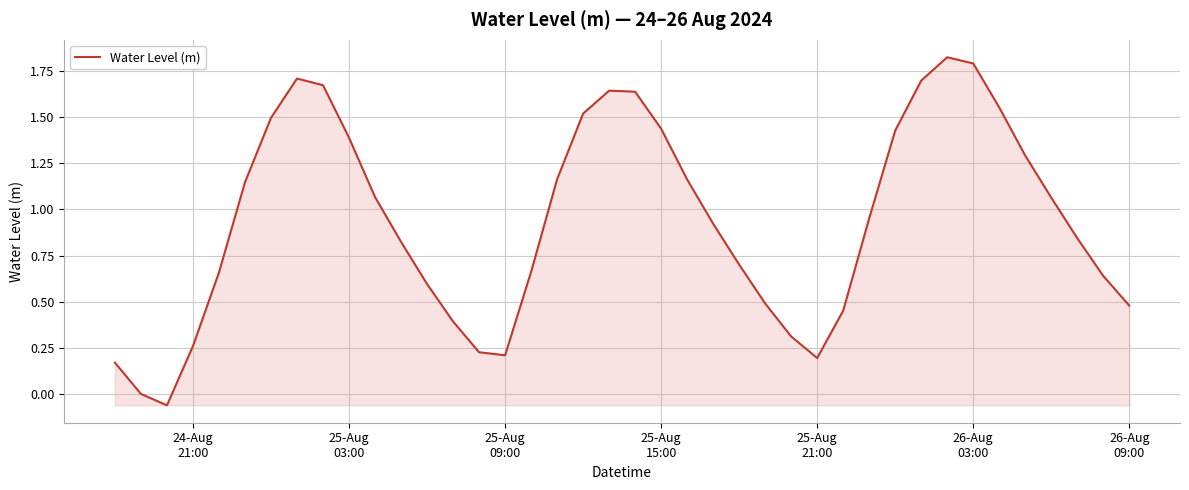

How many distinct data groups are displayed?

1